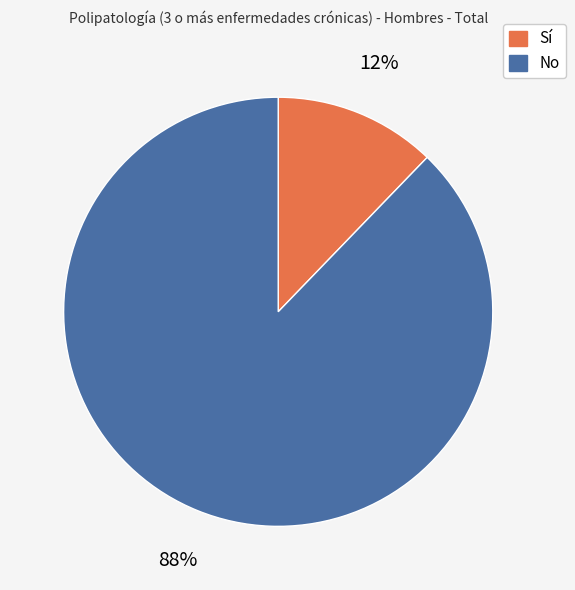

To the nearest percent, what is the combined percentage of Sí and No?

100%